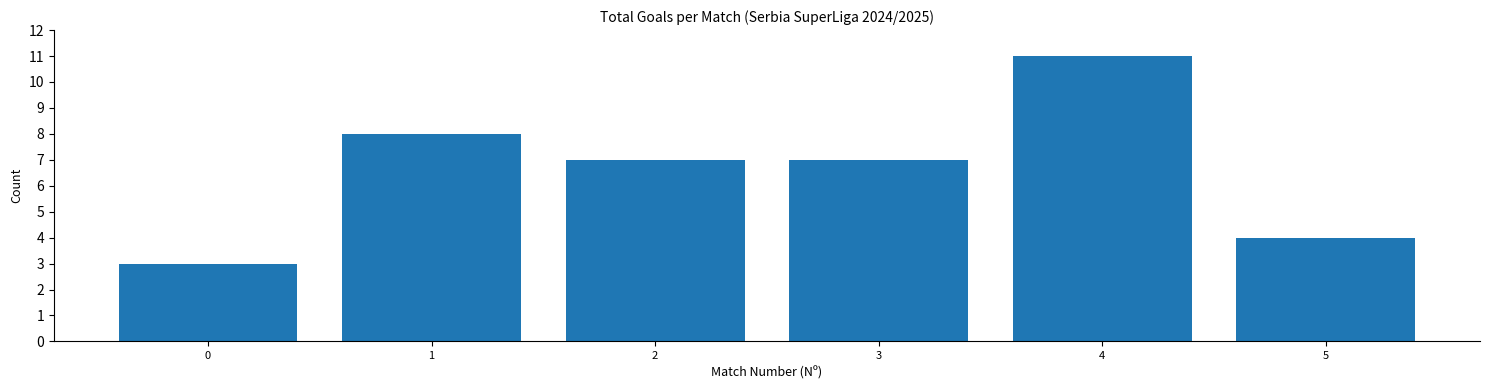

Reading left to right, transcribe all the data shown in this chart.

0=3	1=8	2=7	3=7	4=11	5=4